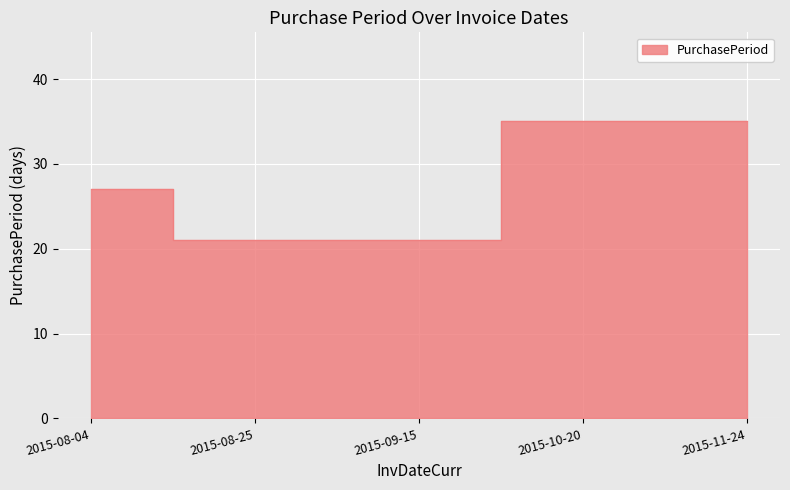

Between 2015-08-04 and 2015-10-20, which is larger?

2015-10-20